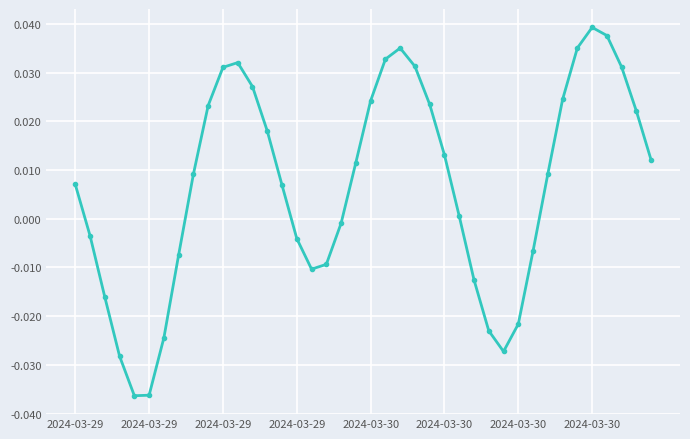

True or false: there are more than 1 points higher than both neighbors.

True